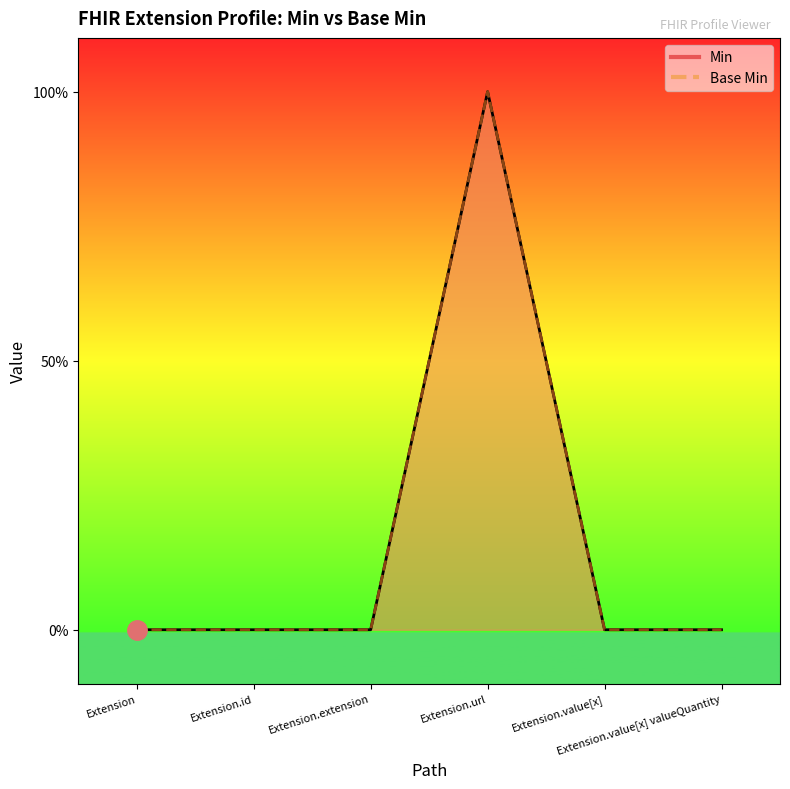

What is the label of the 4th point from the left?

Extension.url